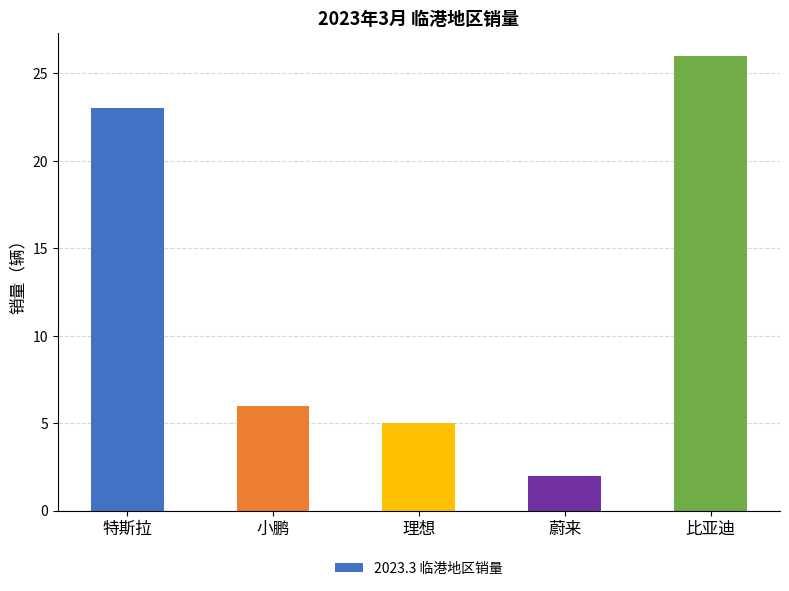

What is the difference between the maximum and minimum values?

24